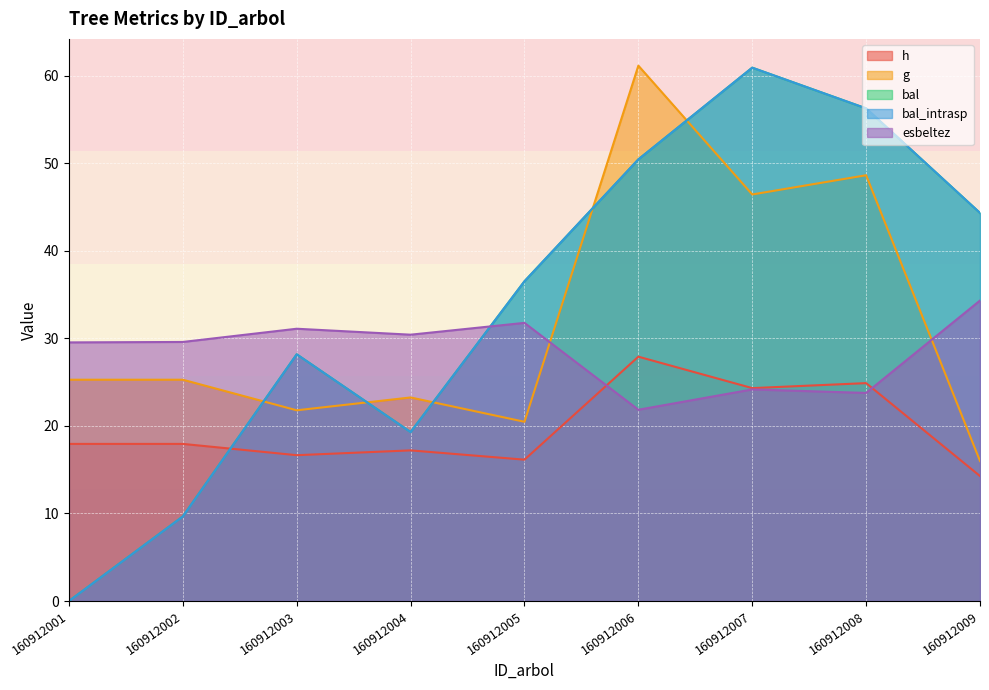

What is the difference between the maximum and second lowest values in the h series?

11.8